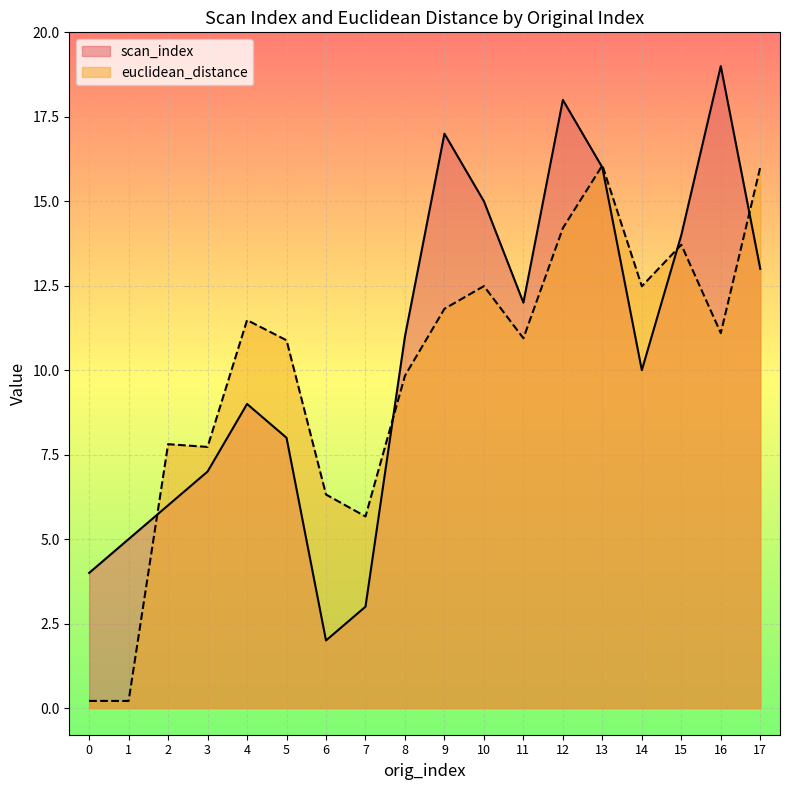

Which series changed the most between 10 and 14?

scan_index